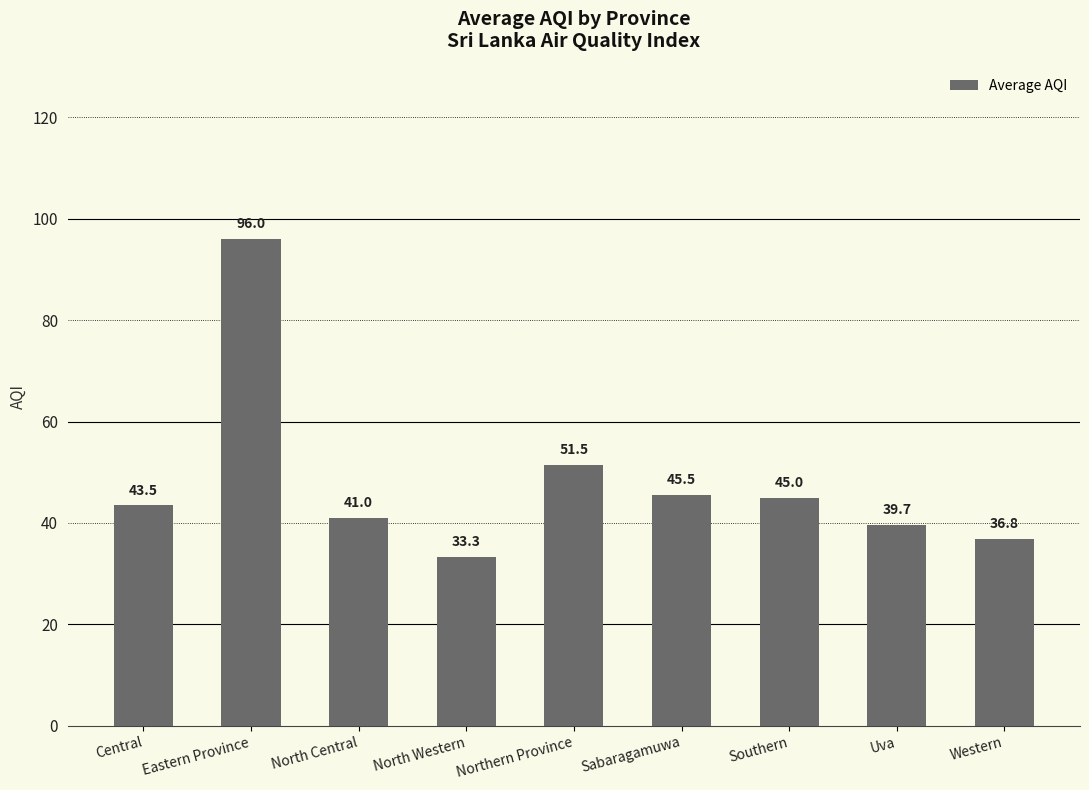

At which category does the chart reach its peak across all series?

Eastern Province